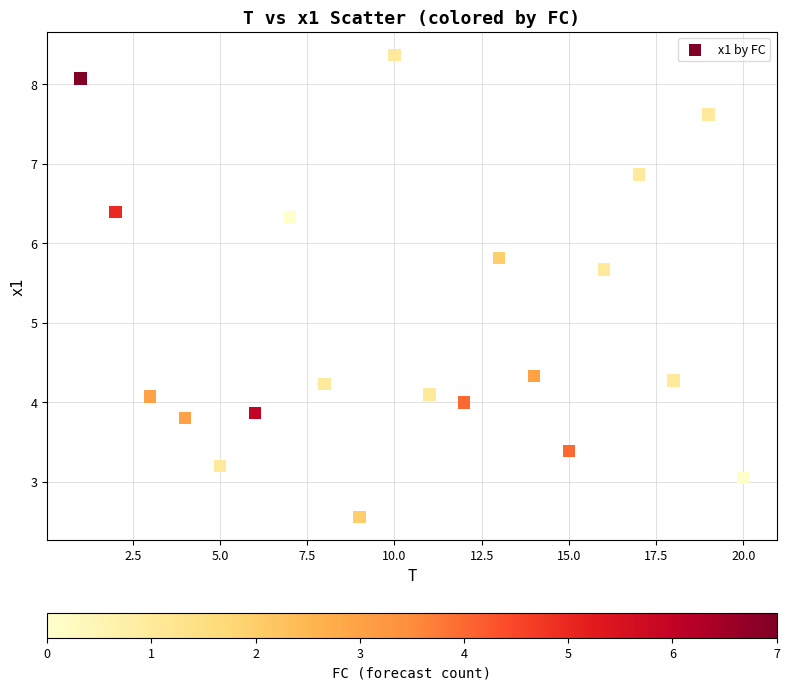

What is the range of Y values (max minus min)?

5.8